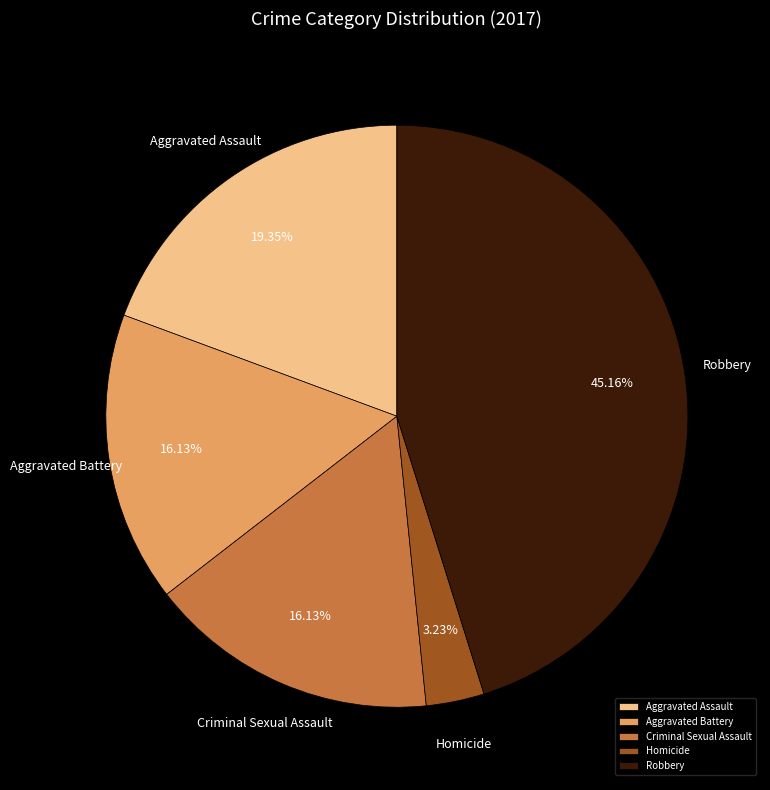

True or false: Homicide accounts for 3% of the total.

True